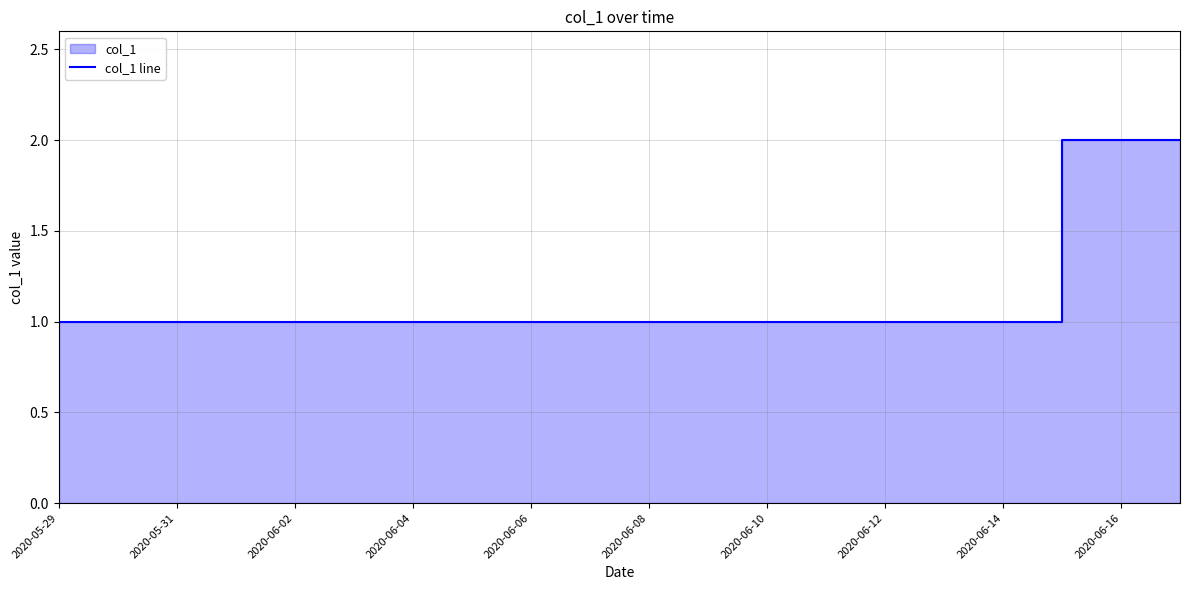

What is the sum of all values?

23